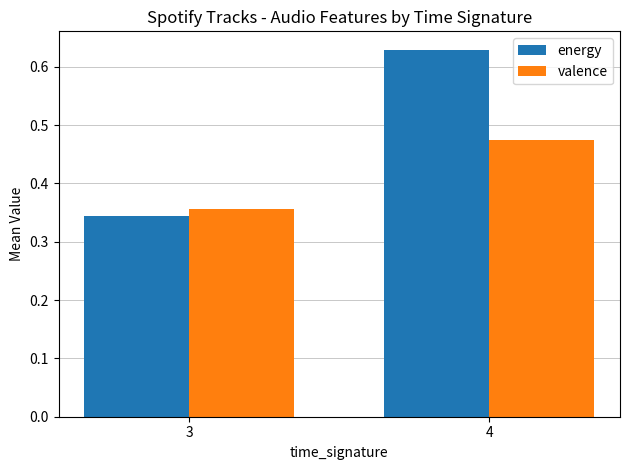

Which label corresponds to the largest value in the chart?

4